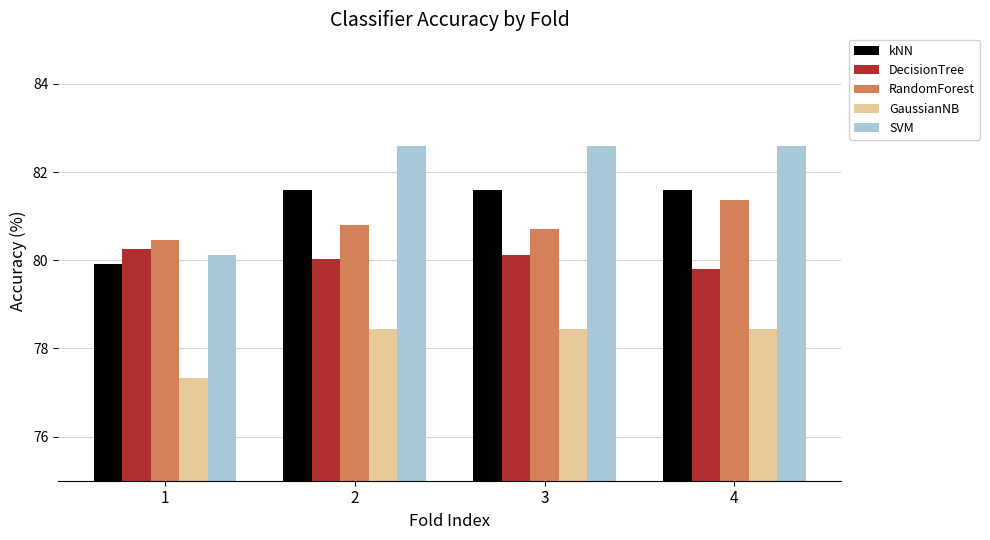

What is the average value of the SVM series?

82.0